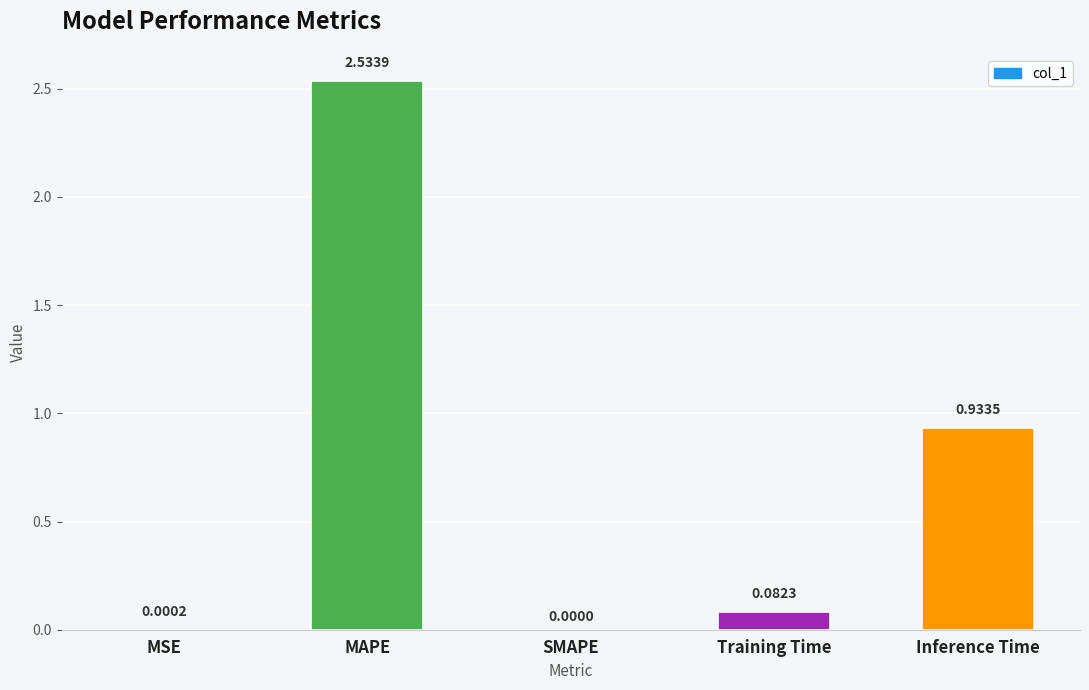

What is the average value?

0.7